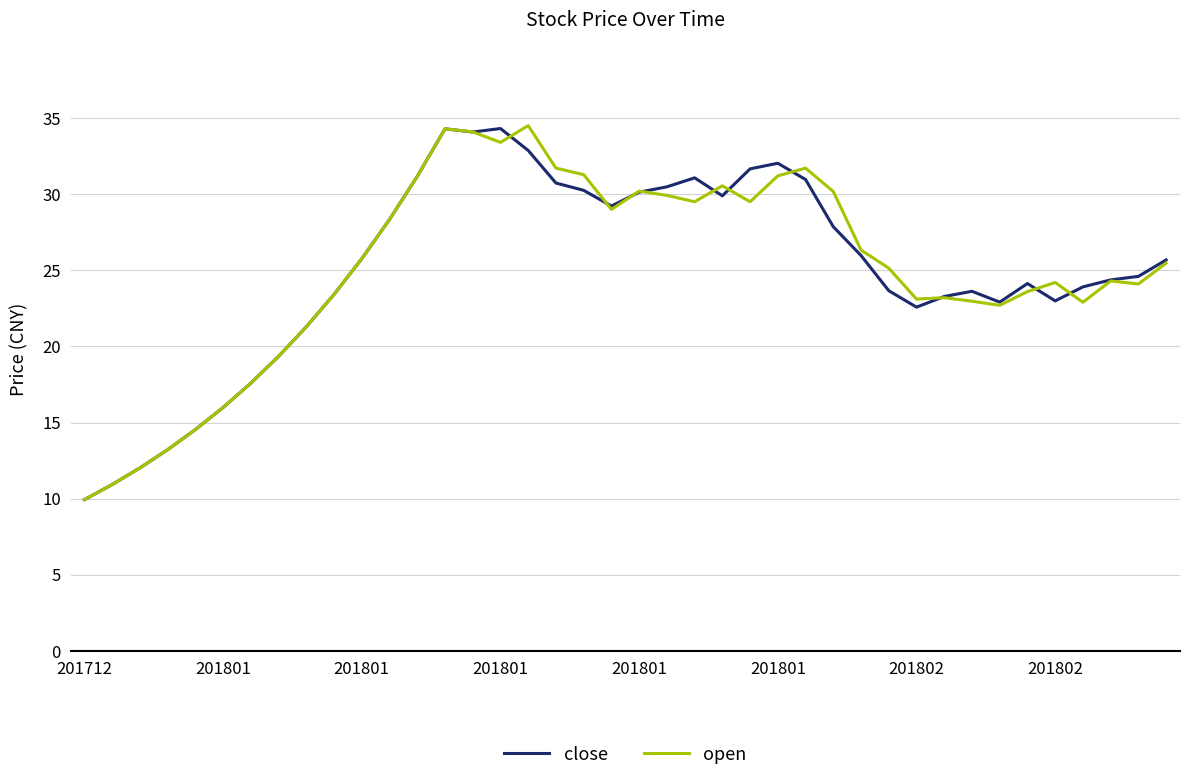

What is the minimum value for open?

9.9